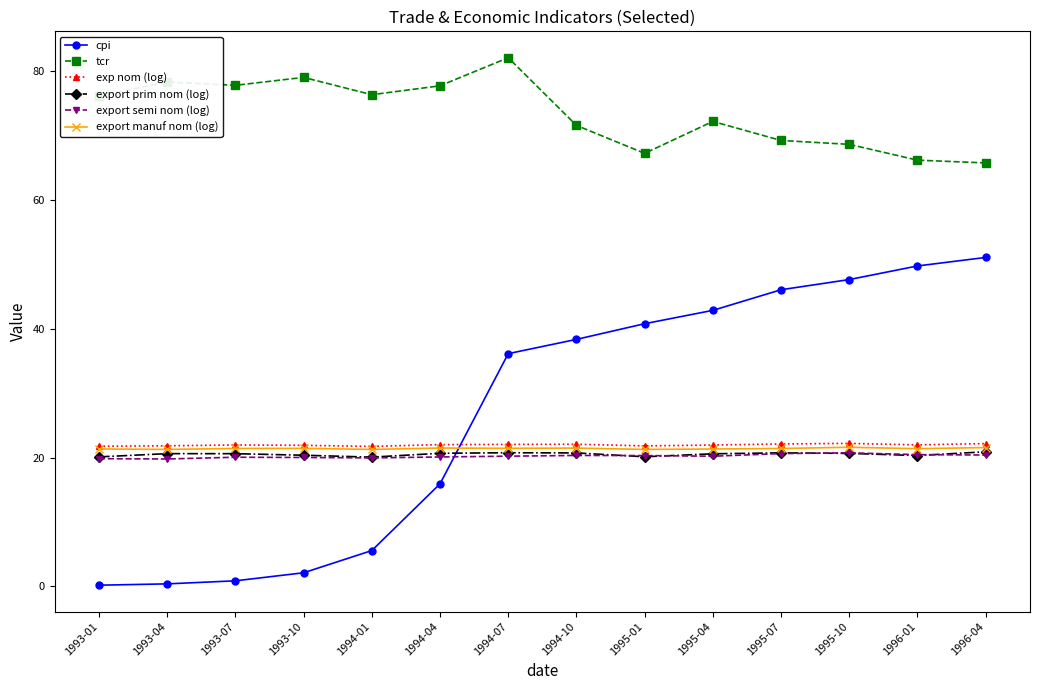

Which series has the widest spread of values?

cpi